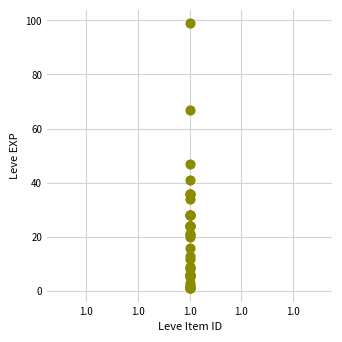

What Y value in the scatter plot is closest to 50?

47